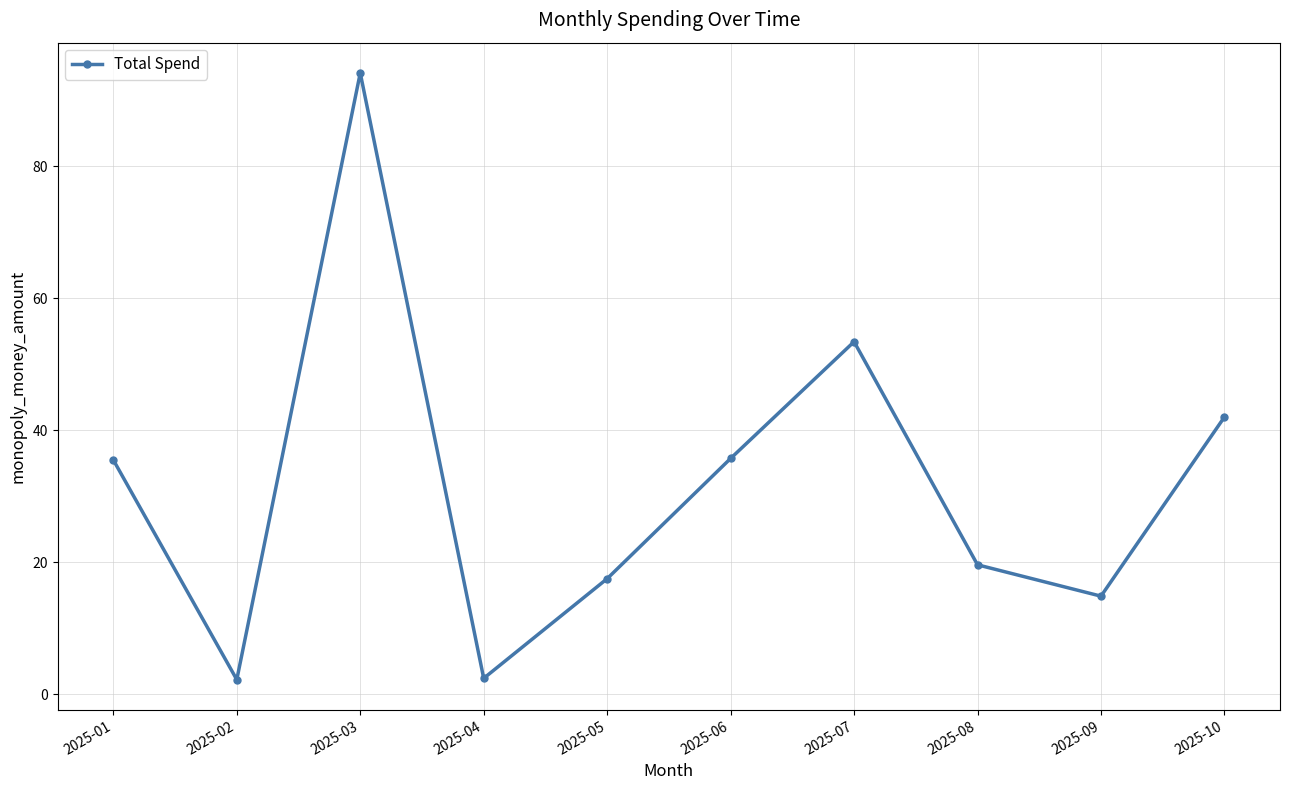

The value at 2025-01 is 20.1. True or false?

False